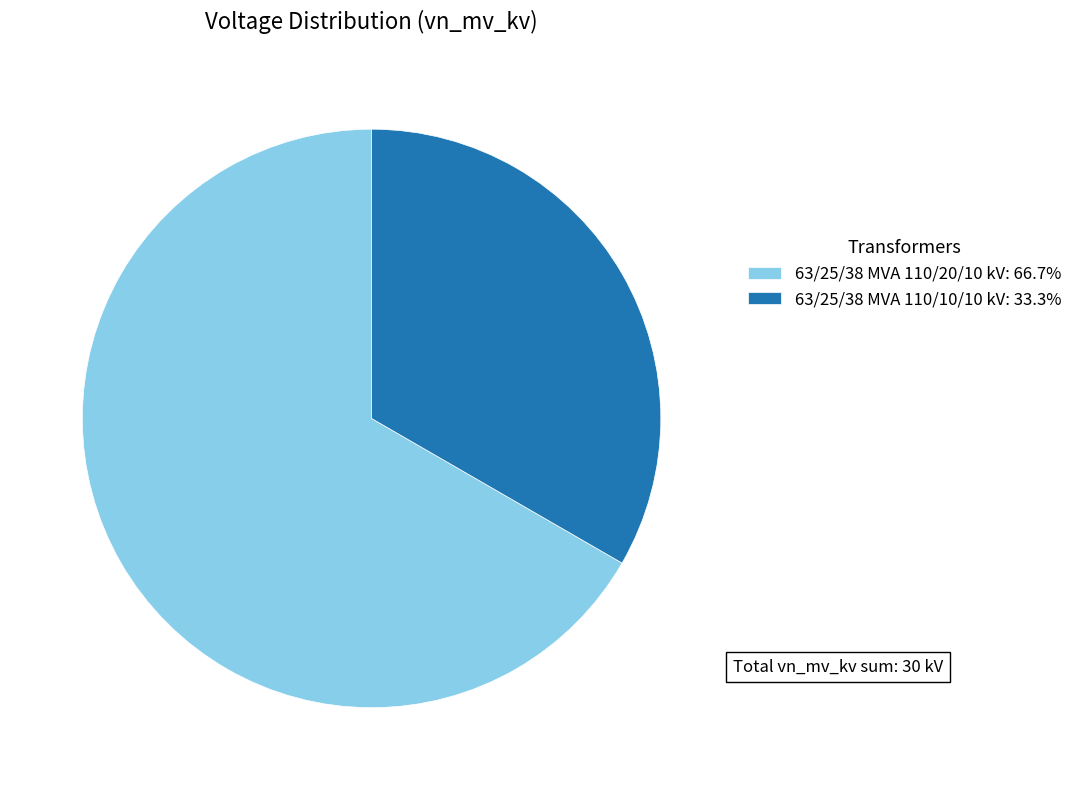

Does 63/25/38 MVA 110/10/10 kV represent more than half of the total?

No